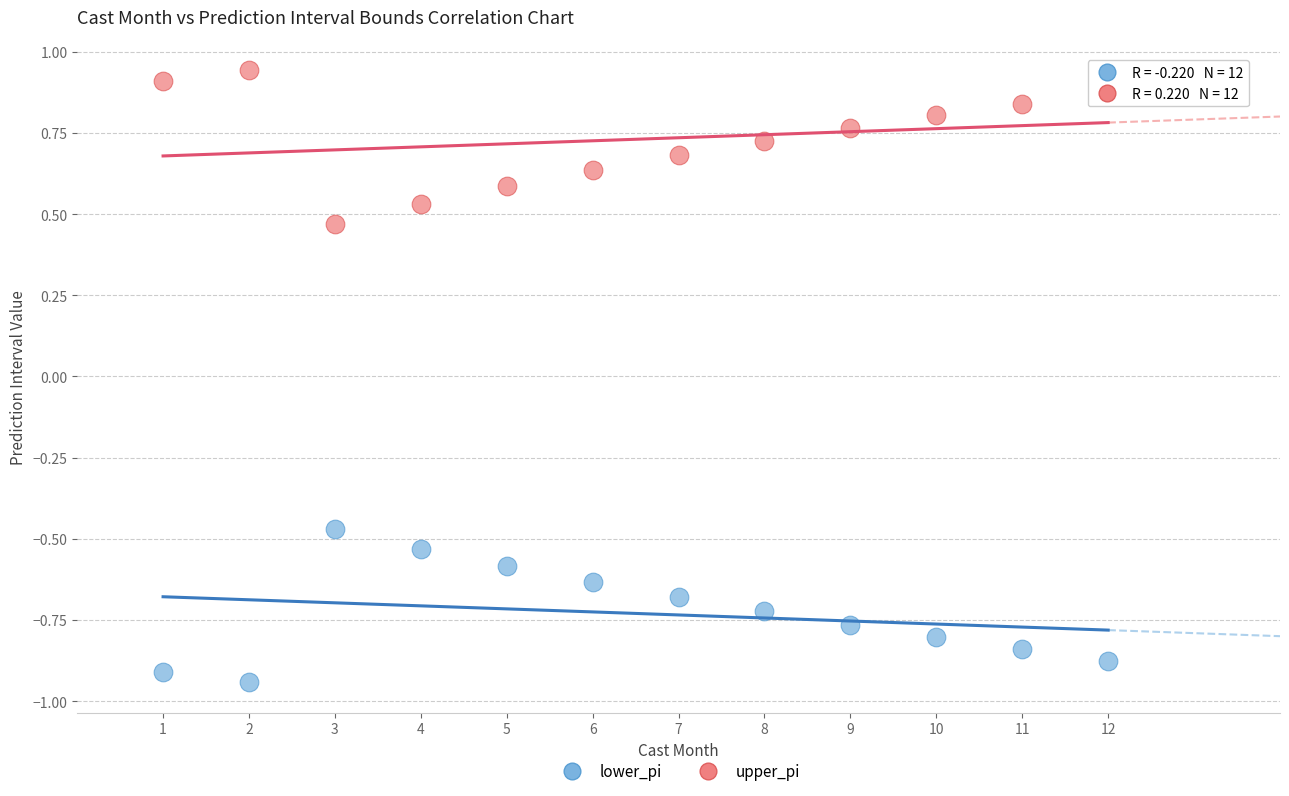

Which series contains the highest Y value?

upper_pi